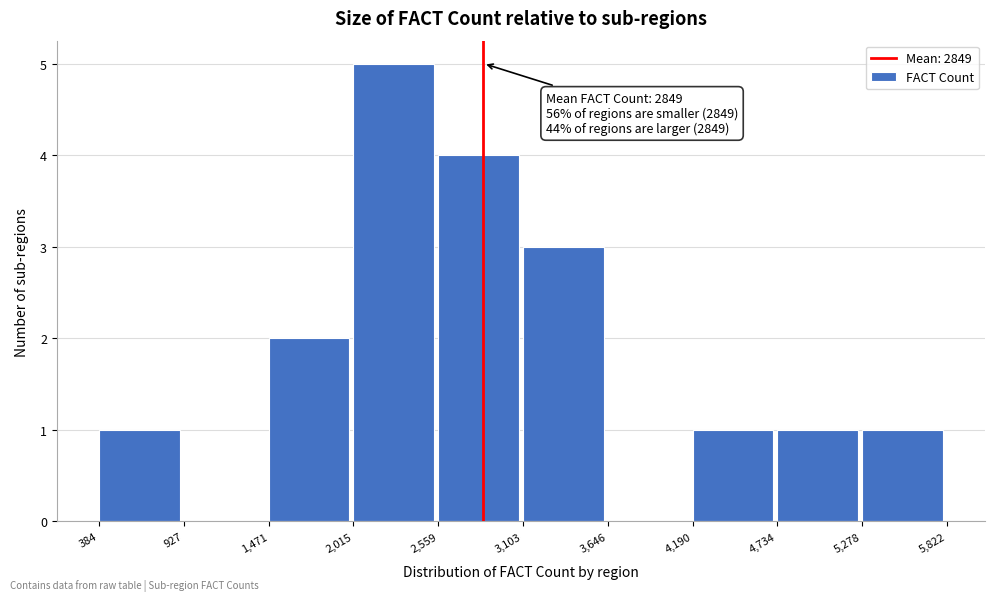

Over which range of the x-axis is the bar tallest?

2,015 to 2,559